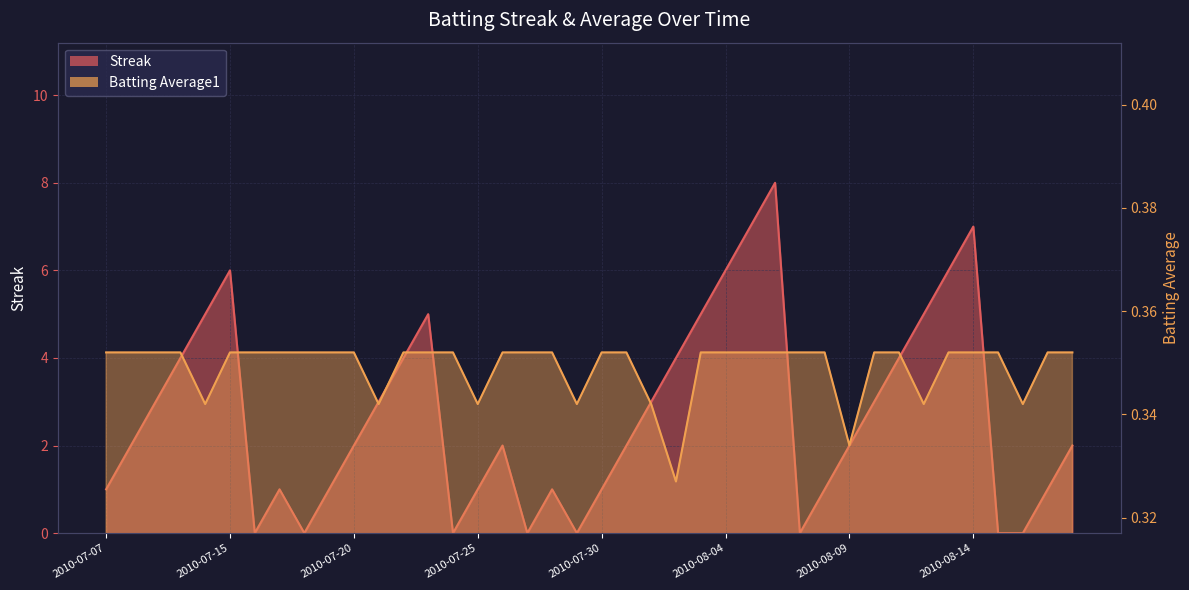

At which label does Streak reach its minimum?

2010-07-16